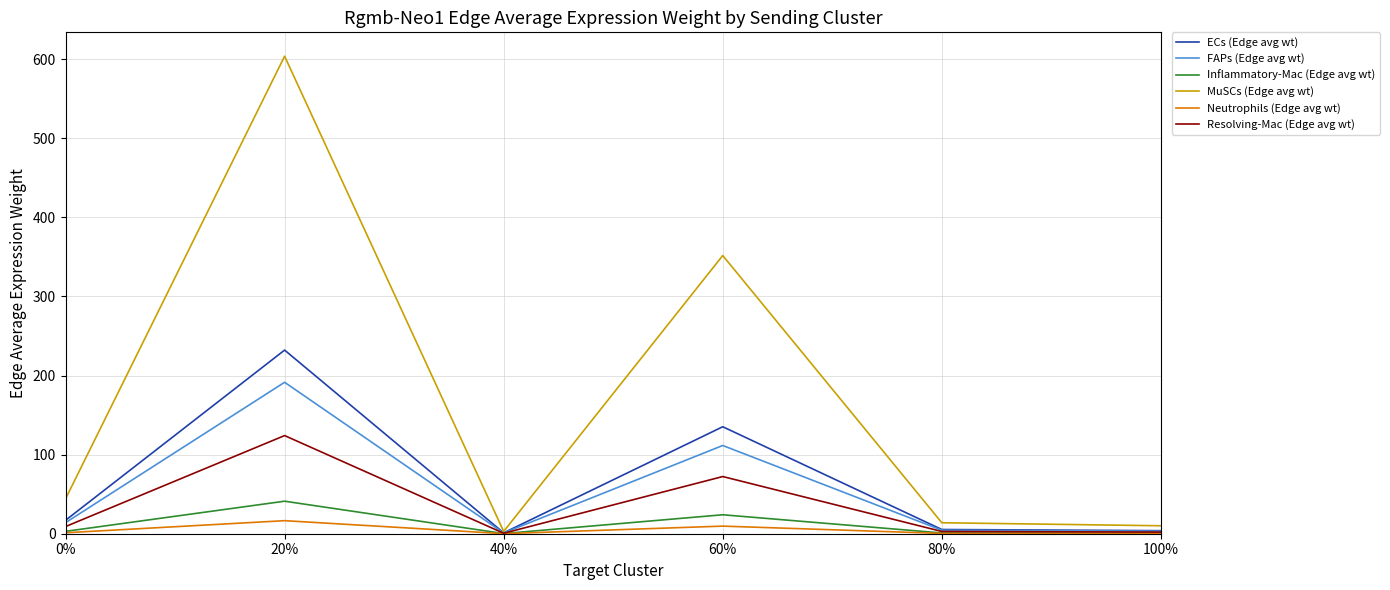

Between 60% and 100%, which series saw the biggest shift?

MuSCs (Edge avg wt)